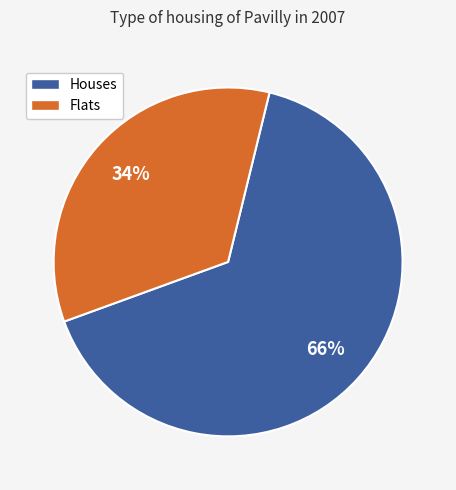

Between Houses and Flats, which is larger?

Houses